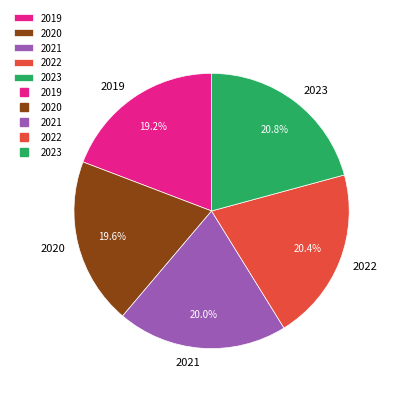

Is the sum of 2021 and 2019 greater than half?

No